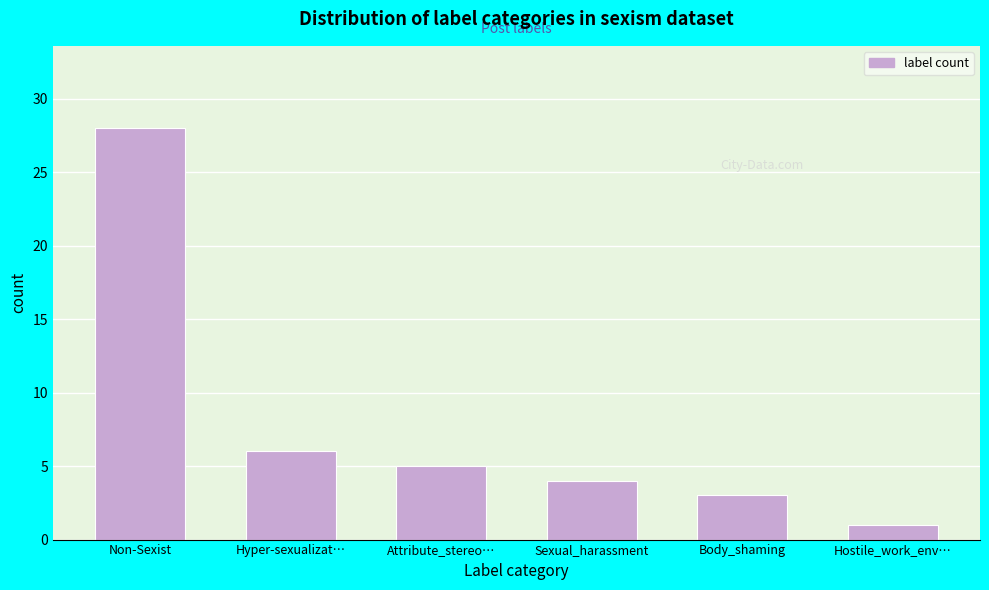

Reading left to right, what are all the values shown in this chart?

28	6	5	4	3	1